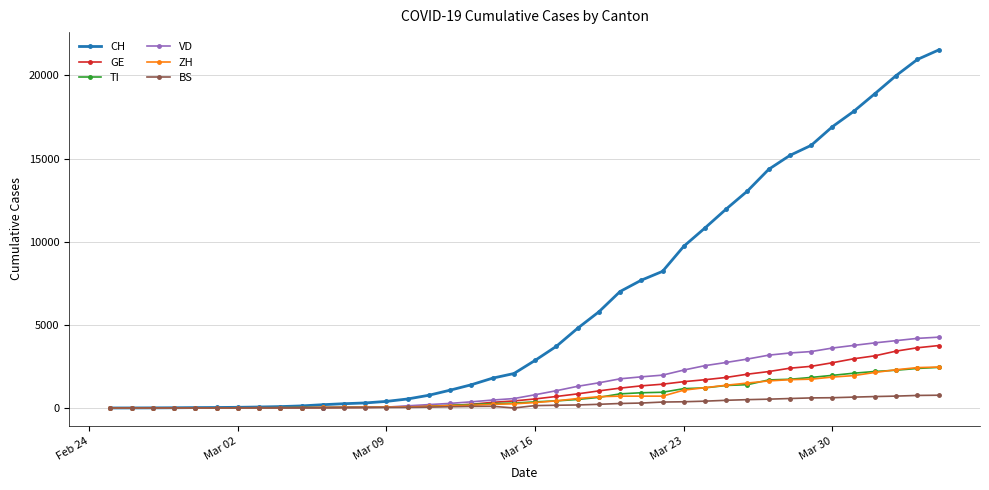

How many lines are shown in the chart?

6